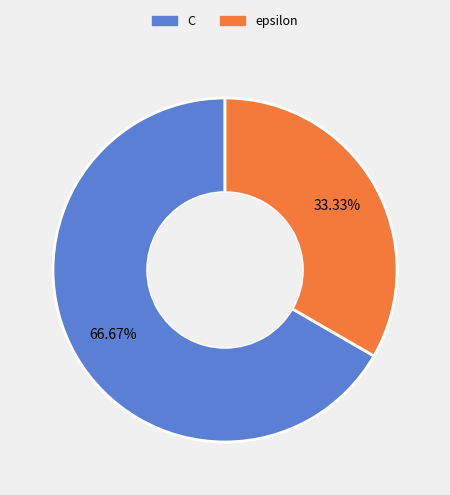

Which slice is the largest?

C